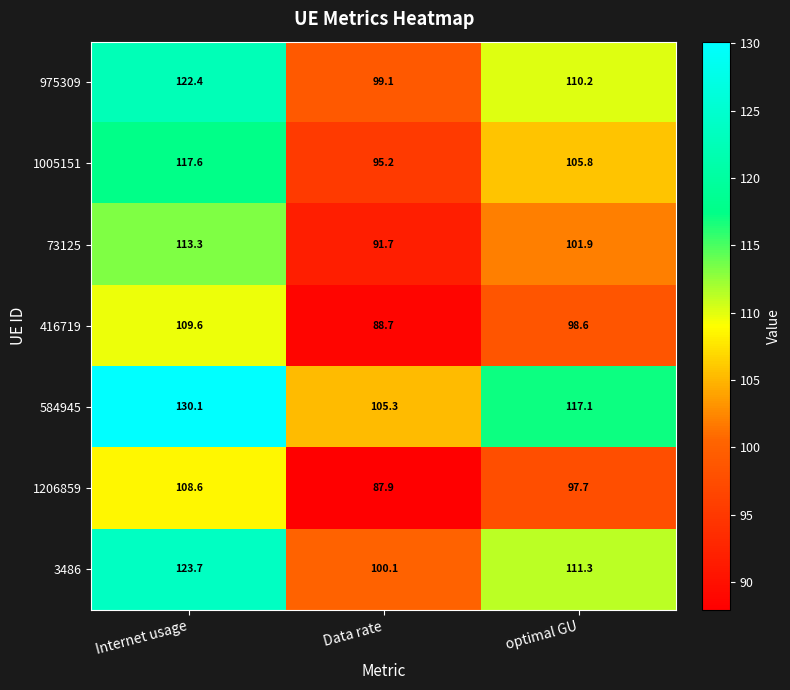

Reading left to right, transcribe all the data shown in this chart.

975309: Internet usage=122.4	Data rate=99.1	optimal GU=110.2
1005151: Internet usage=117.6	Data rate=95.2	optimal GU=105.8
73125: Internet usage=113.3	Data rate=91.7	optimal GU=101.9
416719: Internet usage=109.6	Data rate=88.7	optimal GU=98.6
584945: Internet usage=130.1	Data rate=105.3	optimal GU=117.1
1206859: Internet usage=108.6	Data rate=87.9	optimal GU=97.7
3486: Internet usage=123.7	Data rate=100.1	optimal GU=111.3